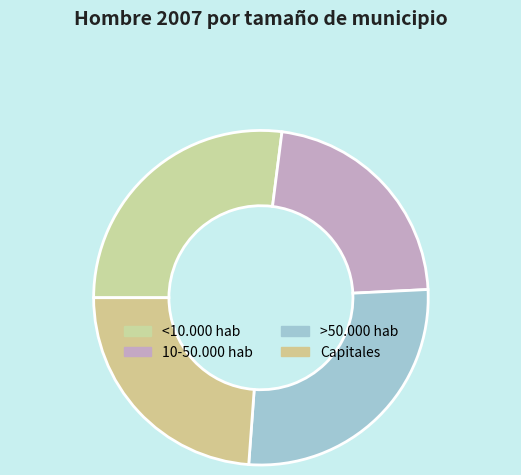

How many slices are in this pie chart?

4